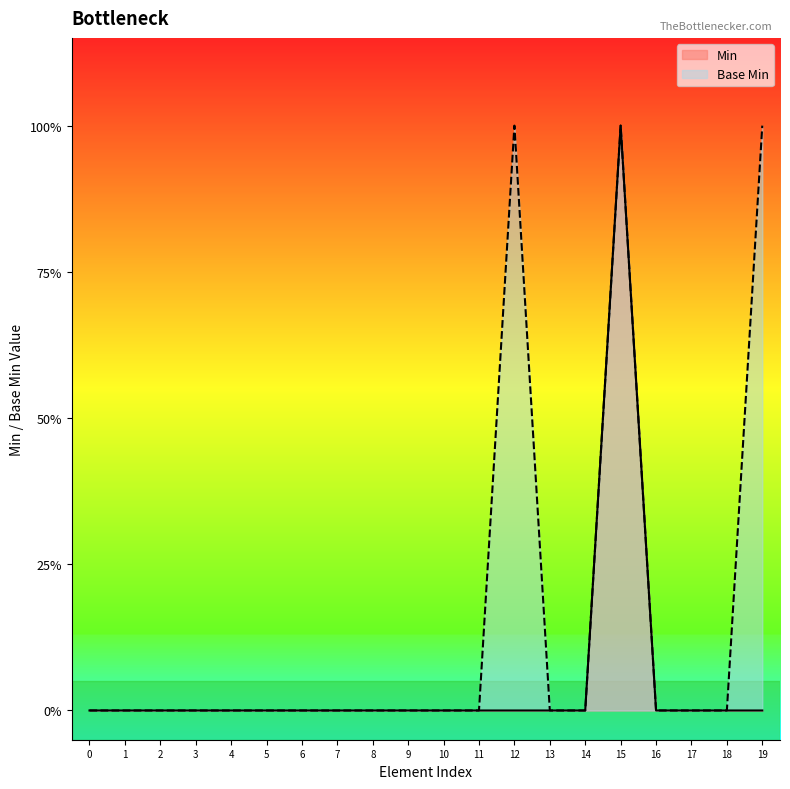

How many Min values are between 0 and 1?

20